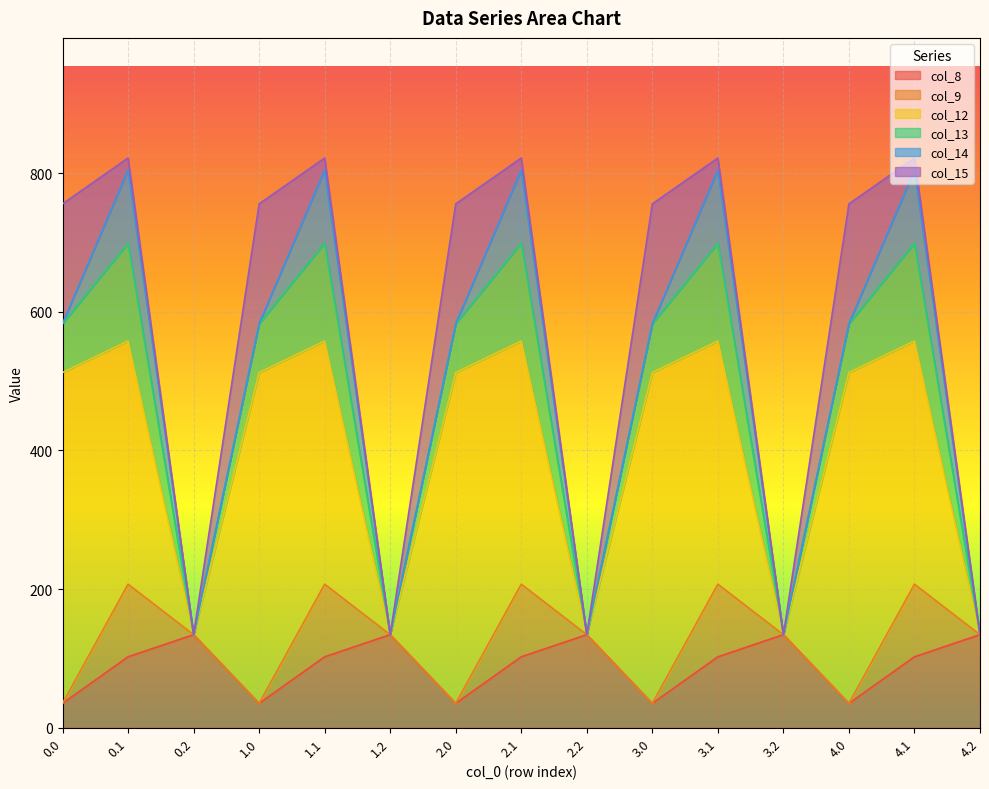

What is the label of the 5th point from the left?

1.1